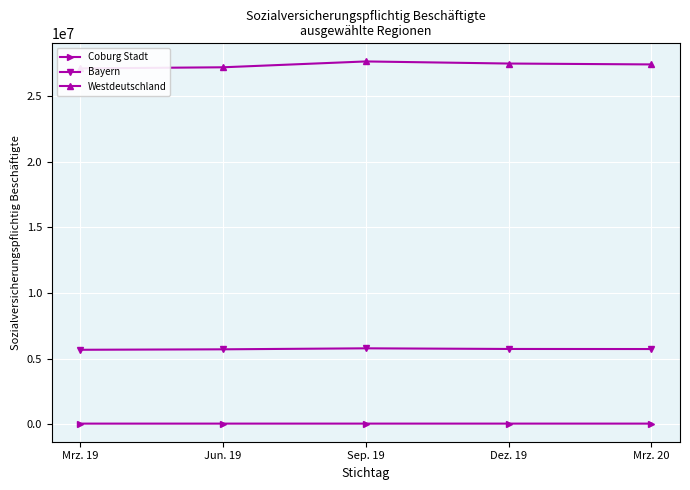

True or false: Bayern and Coburg Stadt cross at least once.

False